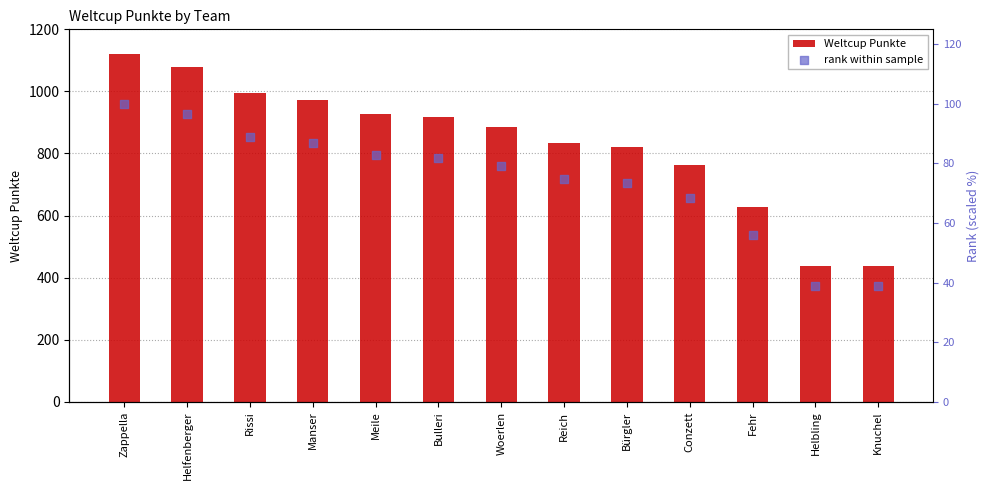

At how many categories does at least one series exceed 912?

6